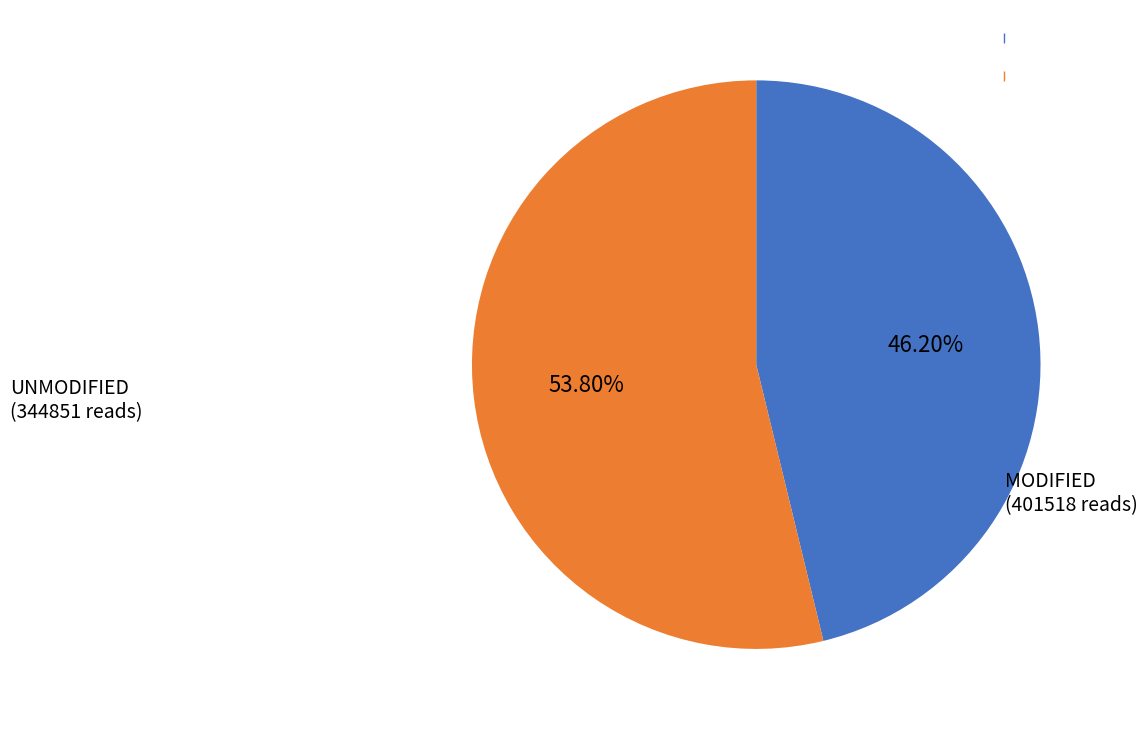

Does any single category account for the majority?

Yes